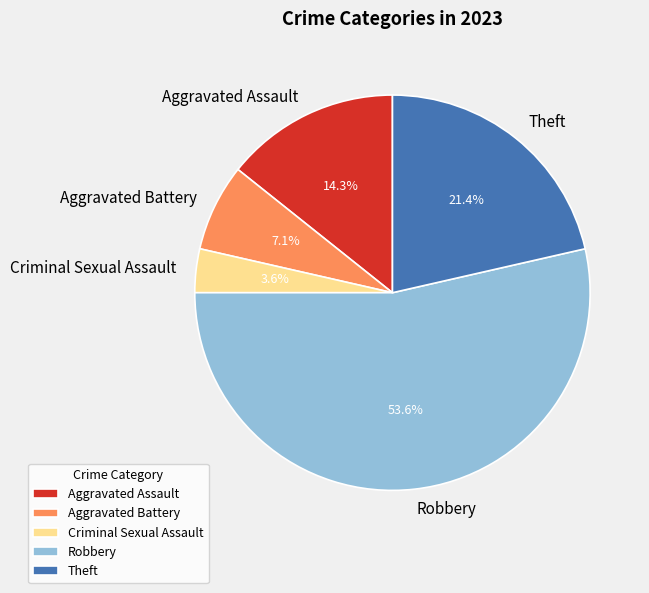

What percentage is the Aggravated Assault slice, to the nearest percent?

14%